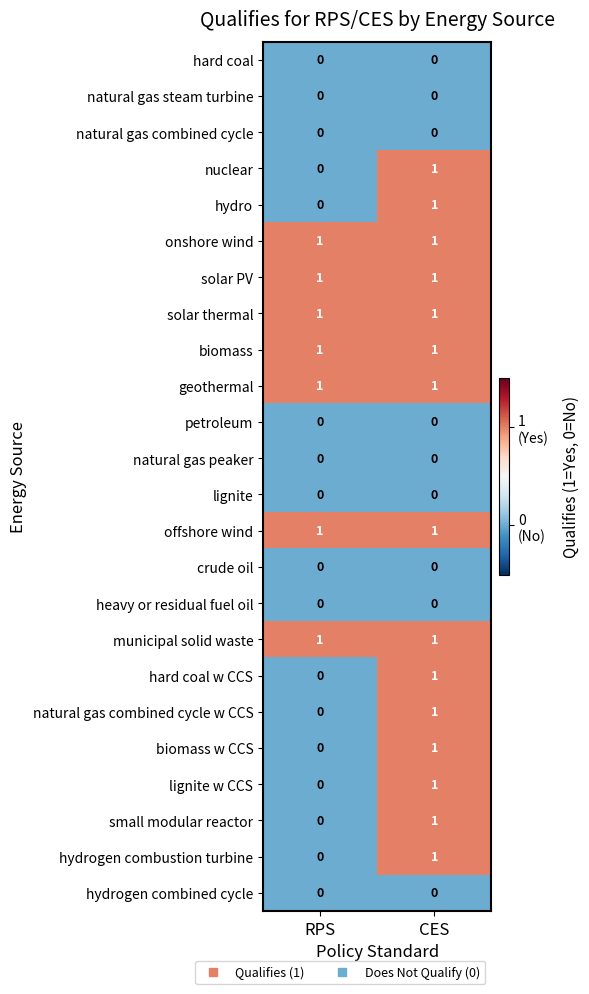

Is it true that lignite equals 0 at CES?

True